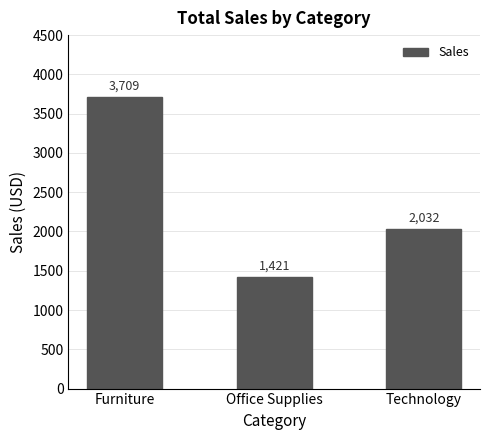

The chart shows a value of 3708.9 at Furniture. True or false?

True